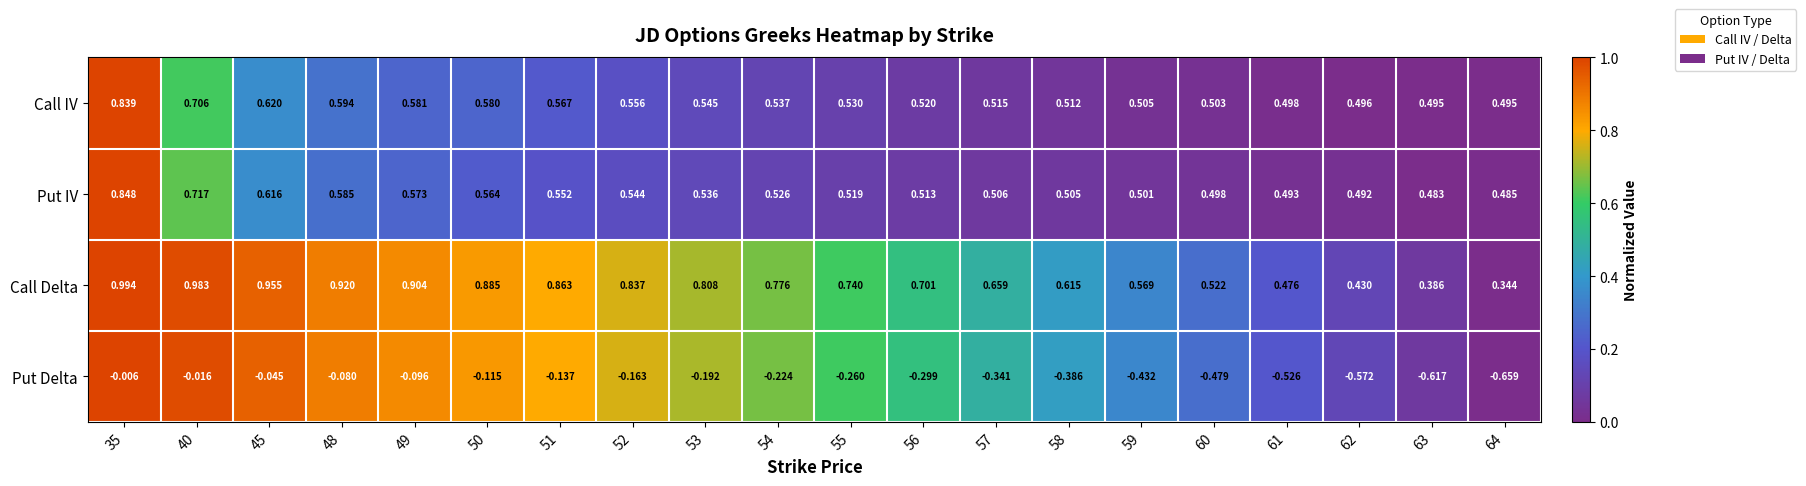

List the series in order of their peak value, lowest first.

Put Delta, Call IV, Put IV, Call Delta